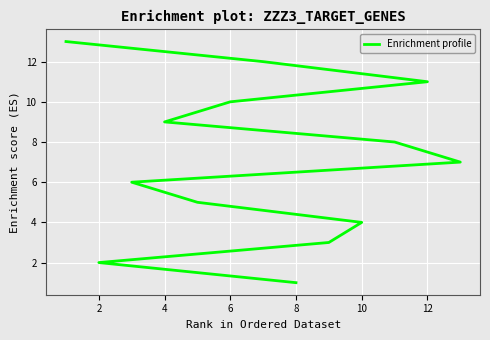

What is the smallest value displayed?

1